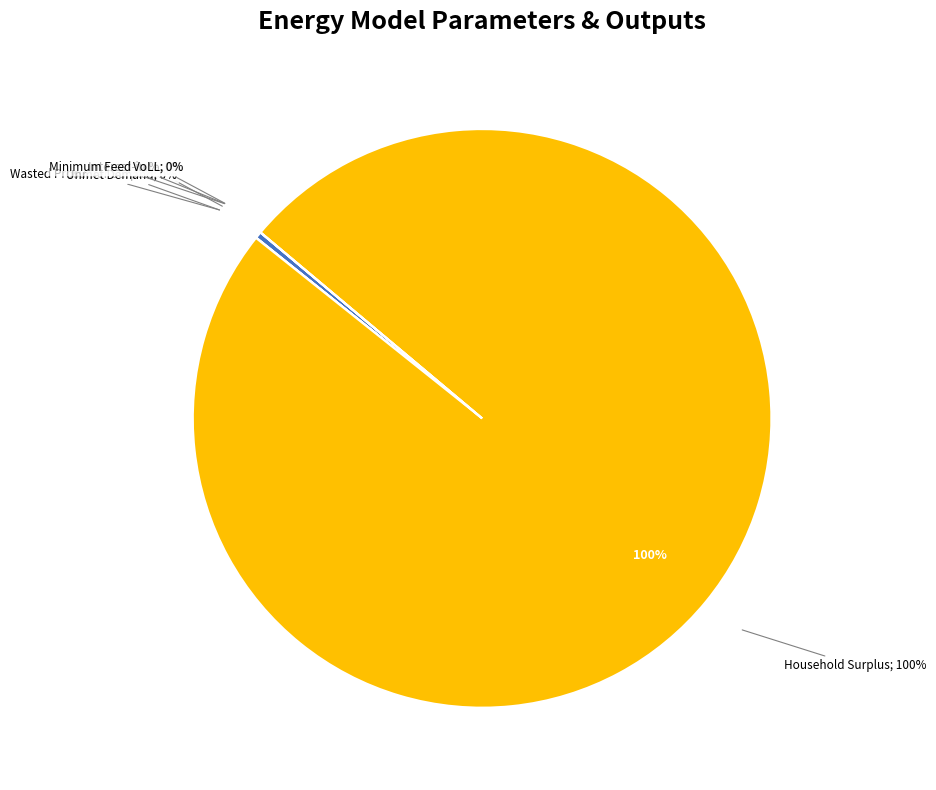

Combined, do VoLL and Minimum Feed-in % account for over 50%?

No